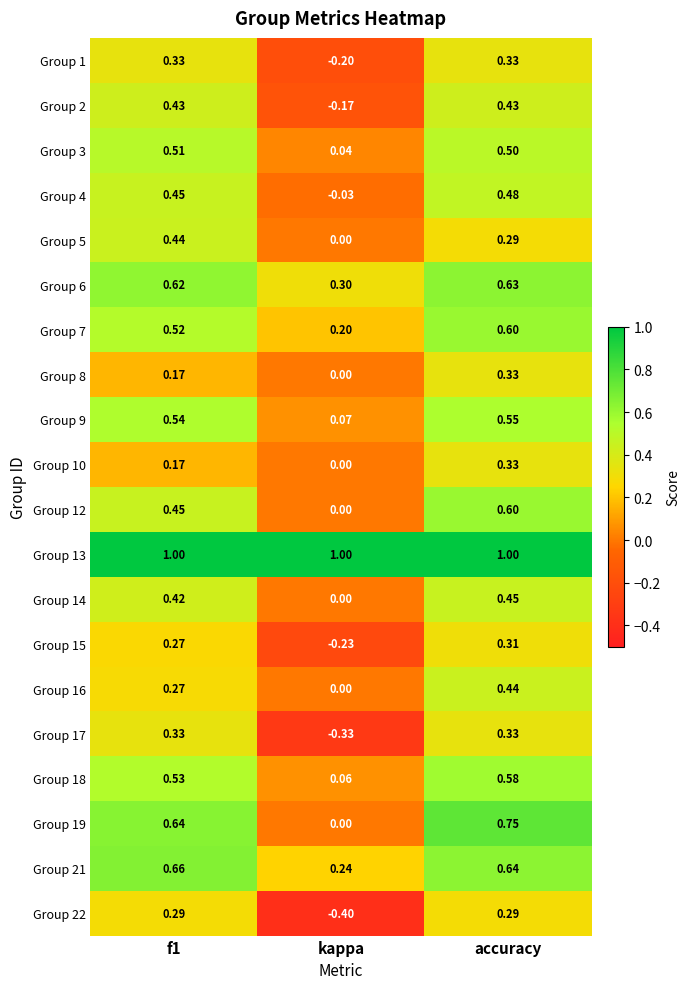

Which category has the lowest value in the Group 5 series?

kappa